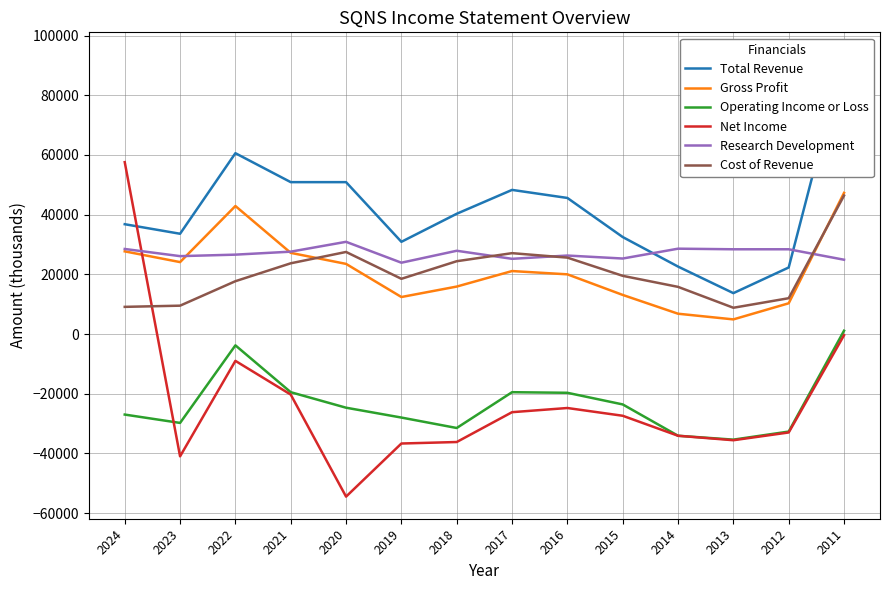

How many series are shown in this chart?

6